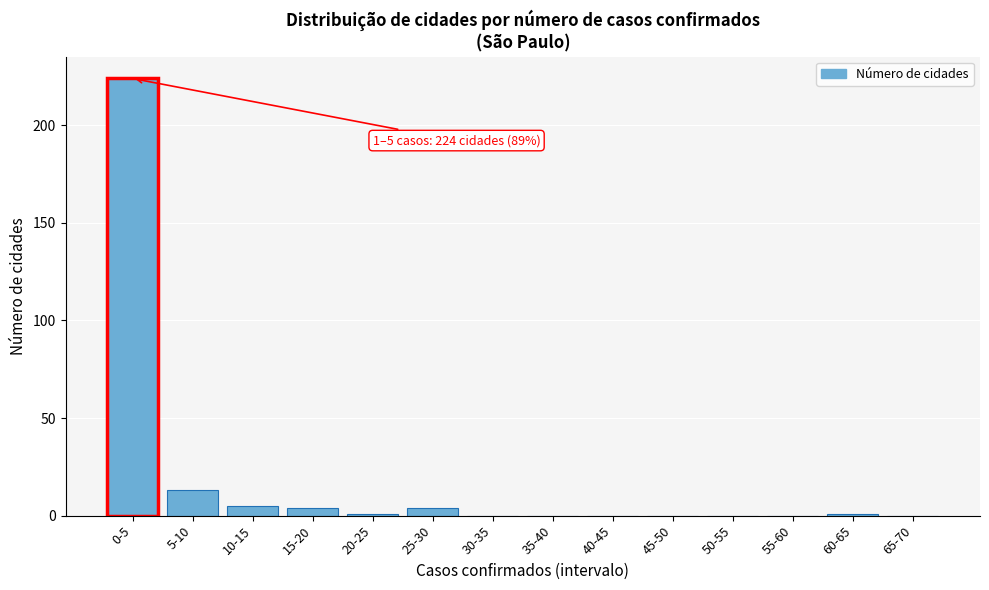

Reading left to right, what are all the values shown in this chart?

0-5=224	5-10=13	10-15=5	15-20=4	20-25=1	25-30=4	30-35=0	35-40=0	40-45=0	45-50=0	50-55=0	55-60=0	60-65=1	65-70=0